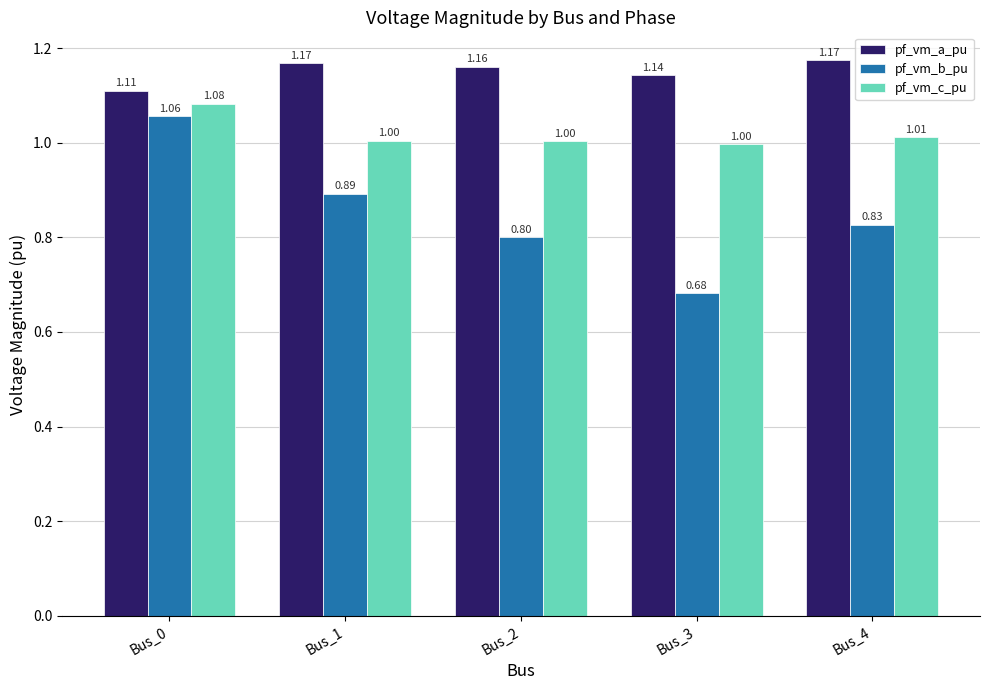

List the series in order of their overall mean, lowest first.

pf_vm_b_pu, pf_vm_c_pu, pf_vm_a_pu